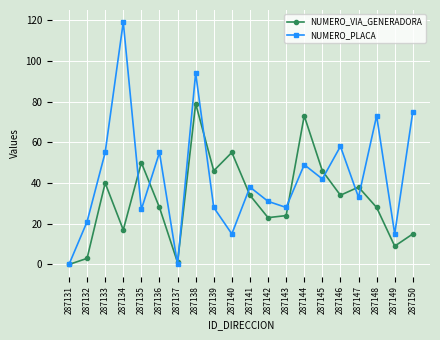

In NUMERO_VIA_GENERADORA, how many points are higher than both neighbors (excluding endpoints)?

6